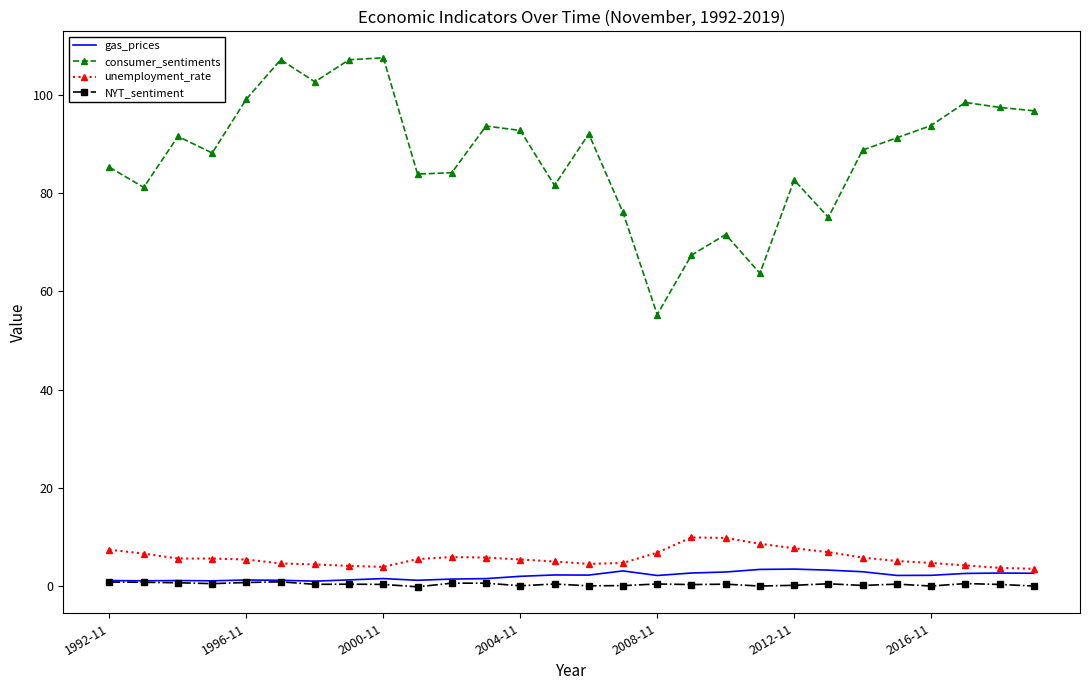

What is the value of the consumer_sentiments point at the 13th from the left?

92.8